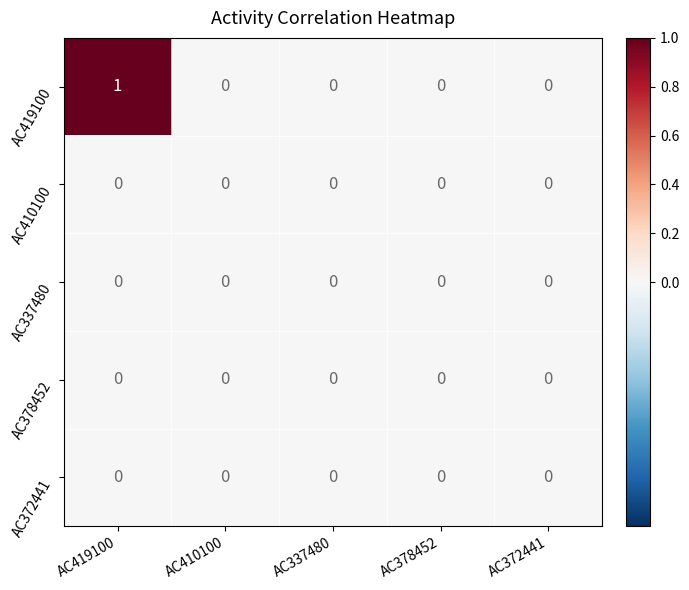

At which category is the sum across all series the highest?

AC419100